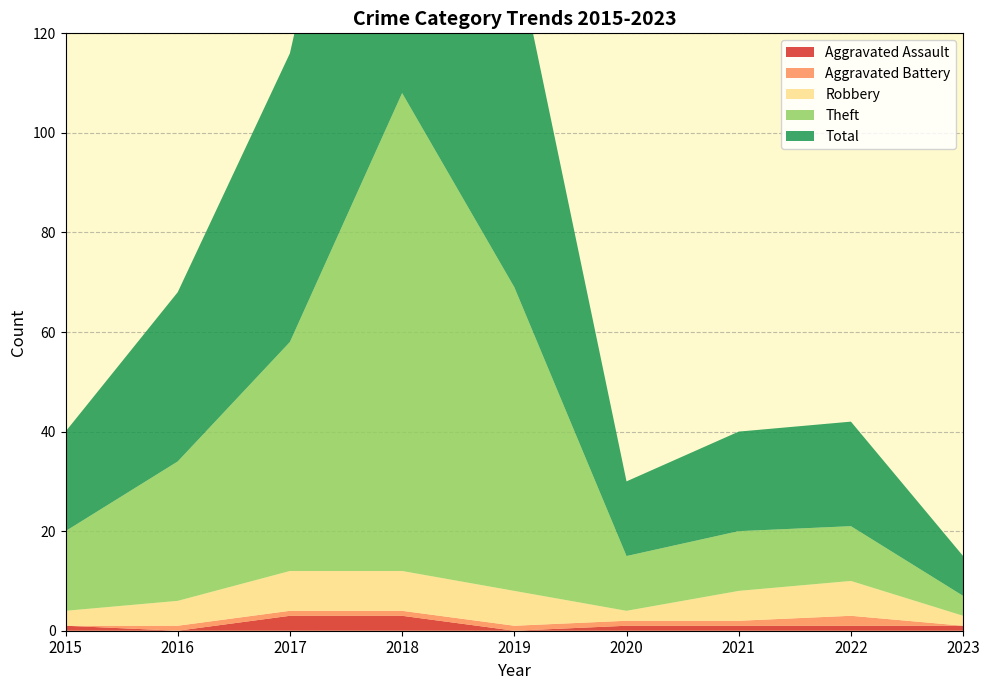

Reading left to right, what are all the values shown in this chart?

Aggravated Assault: 1	0	3	3	0	1	1	1	1
Aggravated Battery: 0	1	1	1	1	1	1	2	0
Robbery: 3	5	8	8	7	2	6	7	2
Theft: 16	28	46	96	61	11	12	11	4
Total: 20	34	58	108	69	15	20	21	8